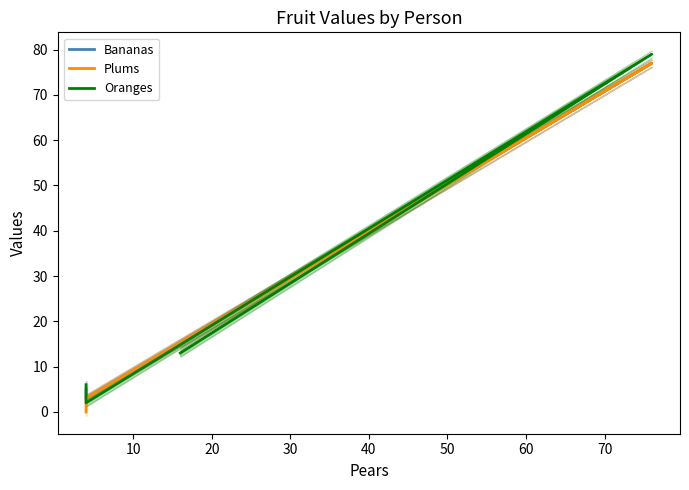

What is the difference between the maximum and second lowest values in the Bananas series?

72